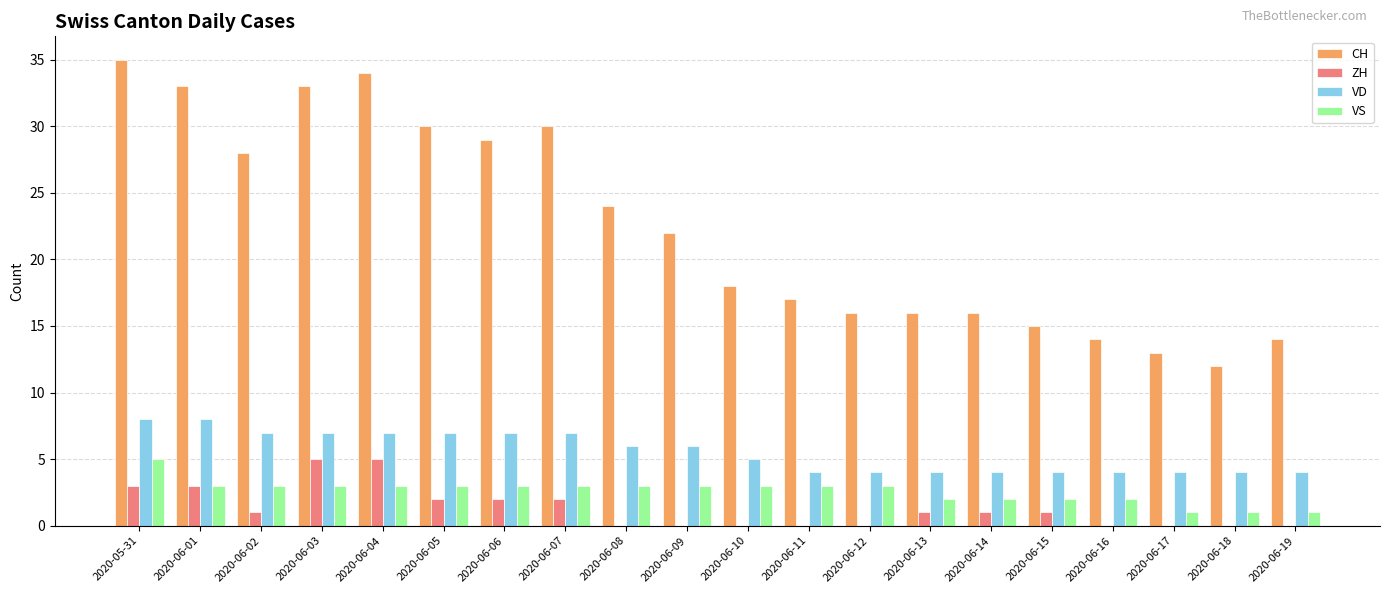

Which series has the largest range (max minus min)?

CH